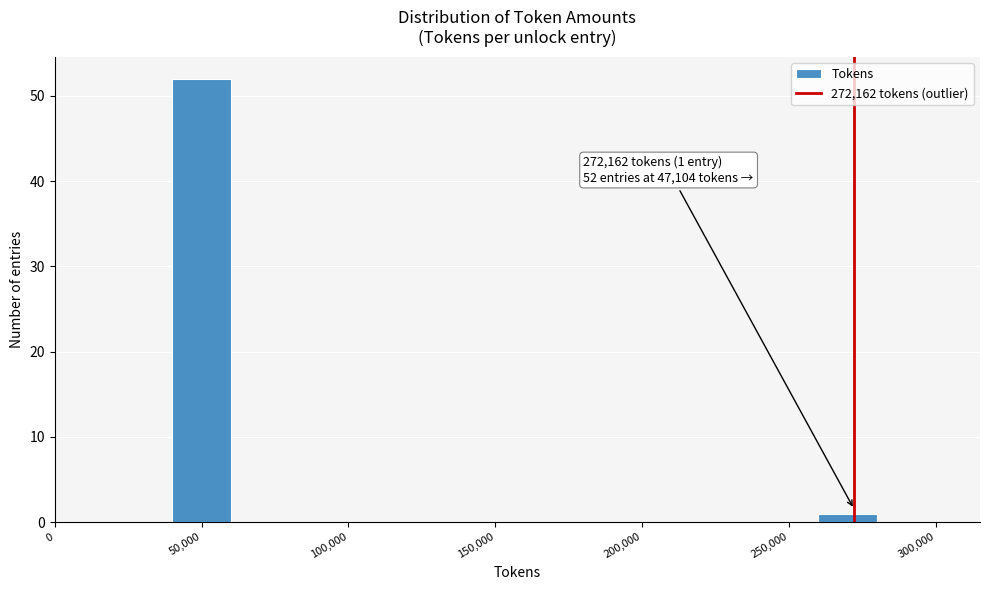

Over which range of the x-axis is the bar tallest?

40000 to 60000